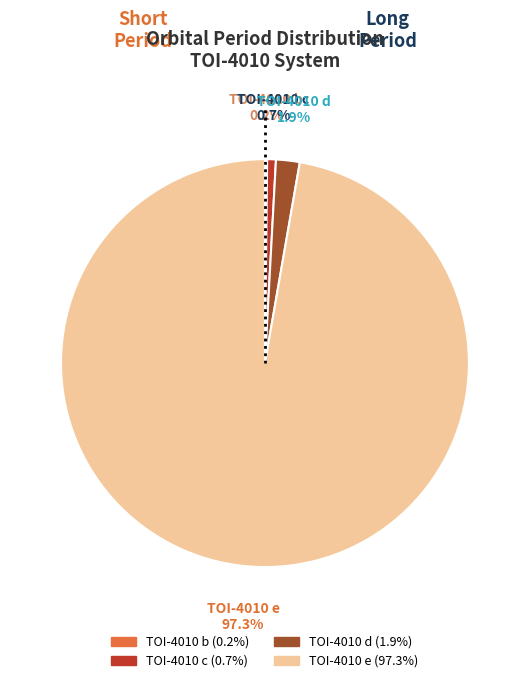

Which has a higher value, TOI-4010 e or TOI-4010 c?

TOI-4010 e